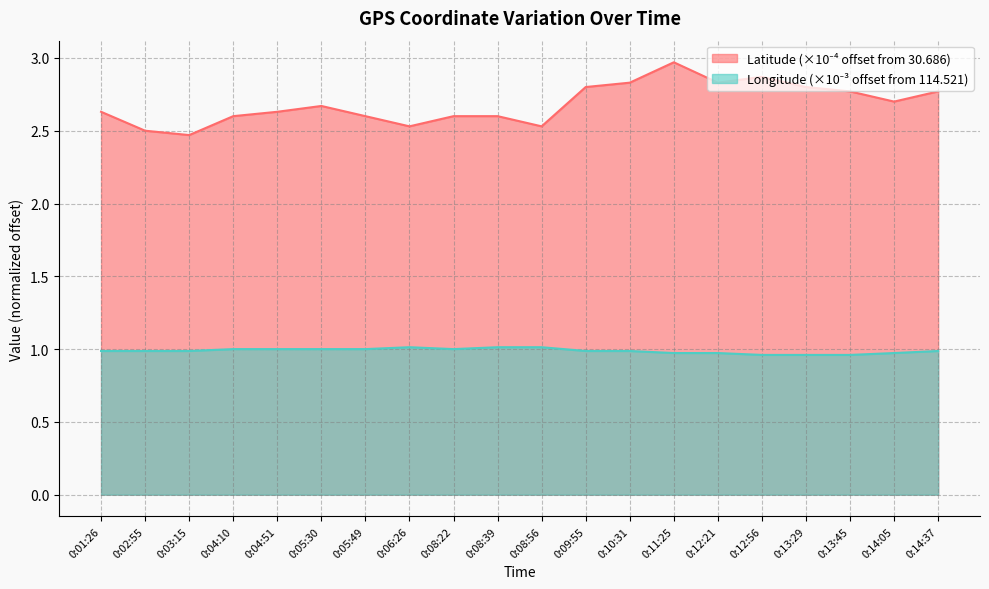

Does the chart have visible grid lines?

Yes